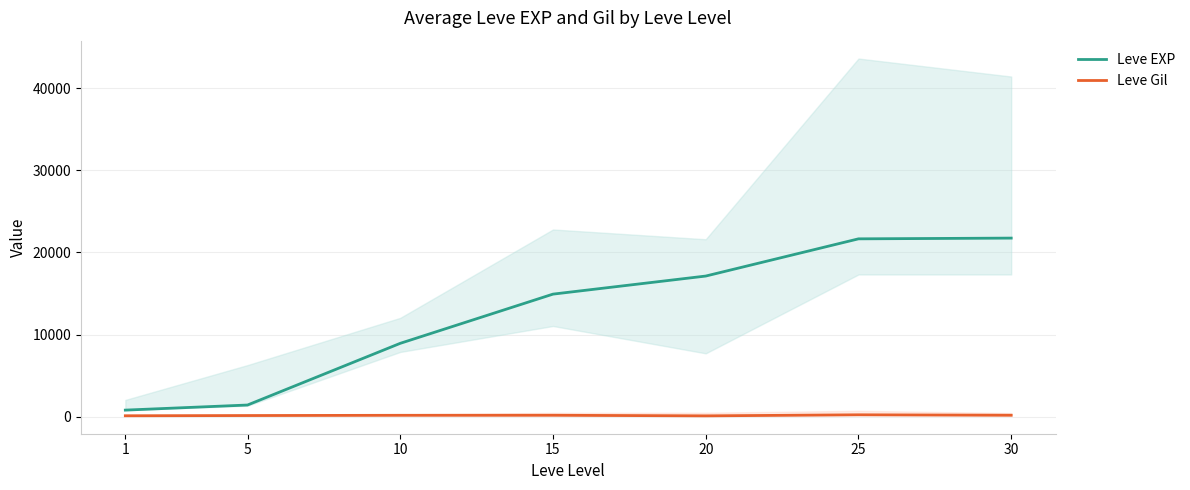

At which category is the sum across all series the highest?

30